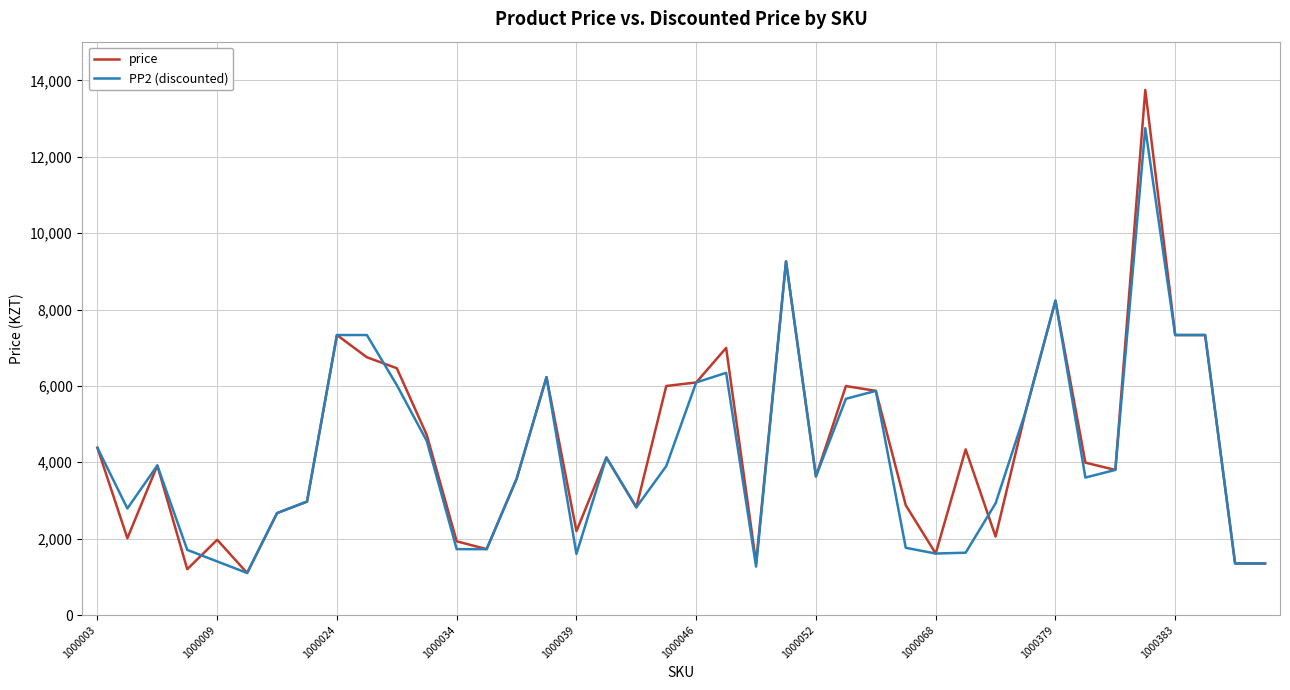

Which series has the largest range (max minus min)?

price